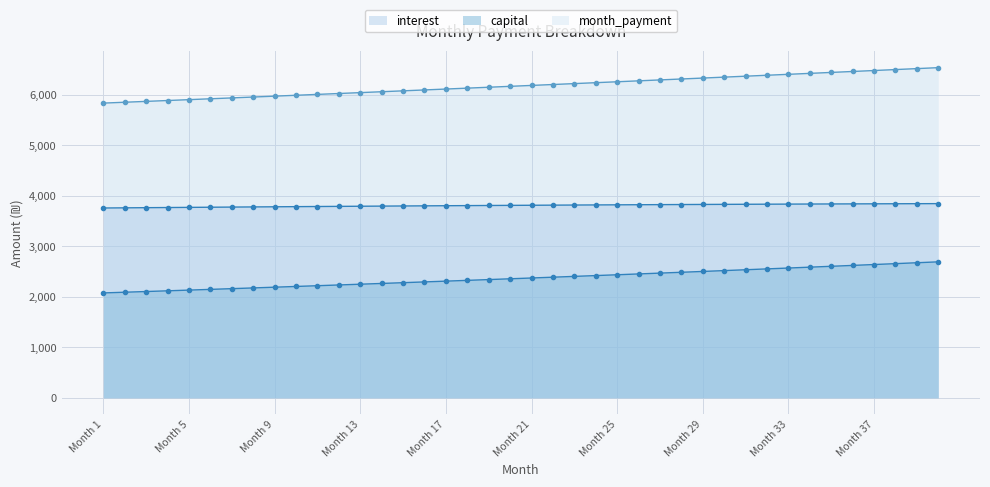

Which has a higher value, 15 or 27?

27